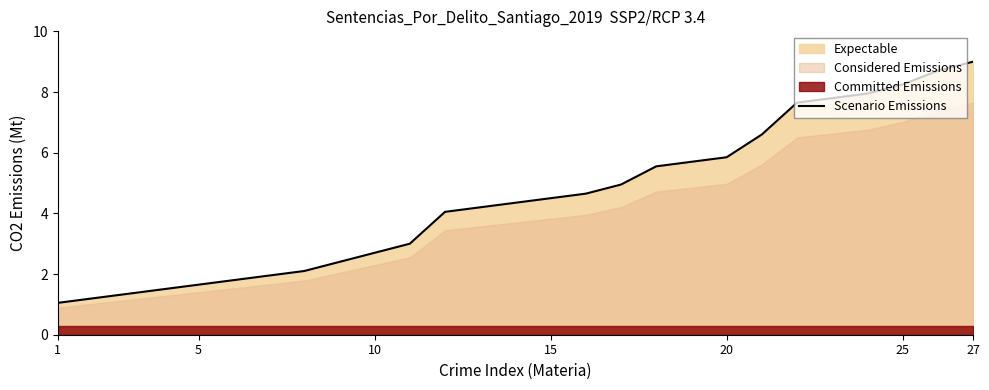

Does the chart have visible grid lines?

No